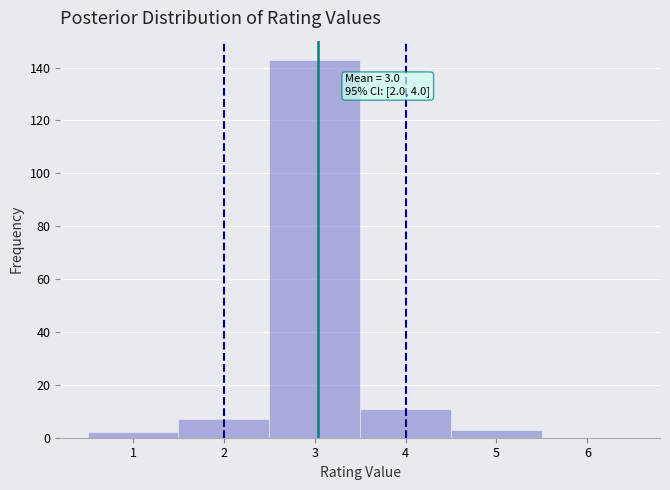

Over which range of the x-axis is the bar tallest?

2.5 to 3.5